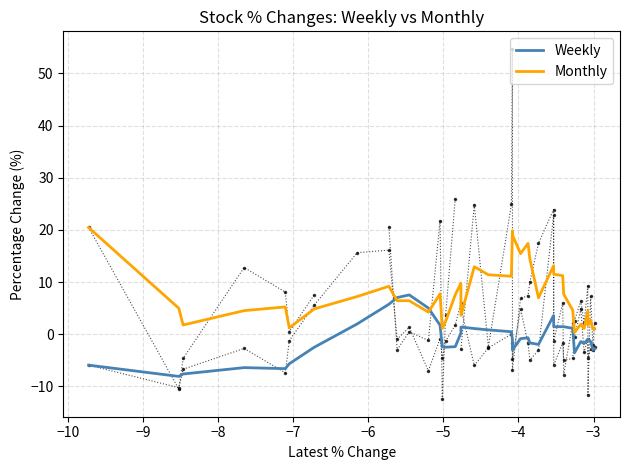

In Weekly, how many points are lower than both neighbors (excluding endpoints)?

9